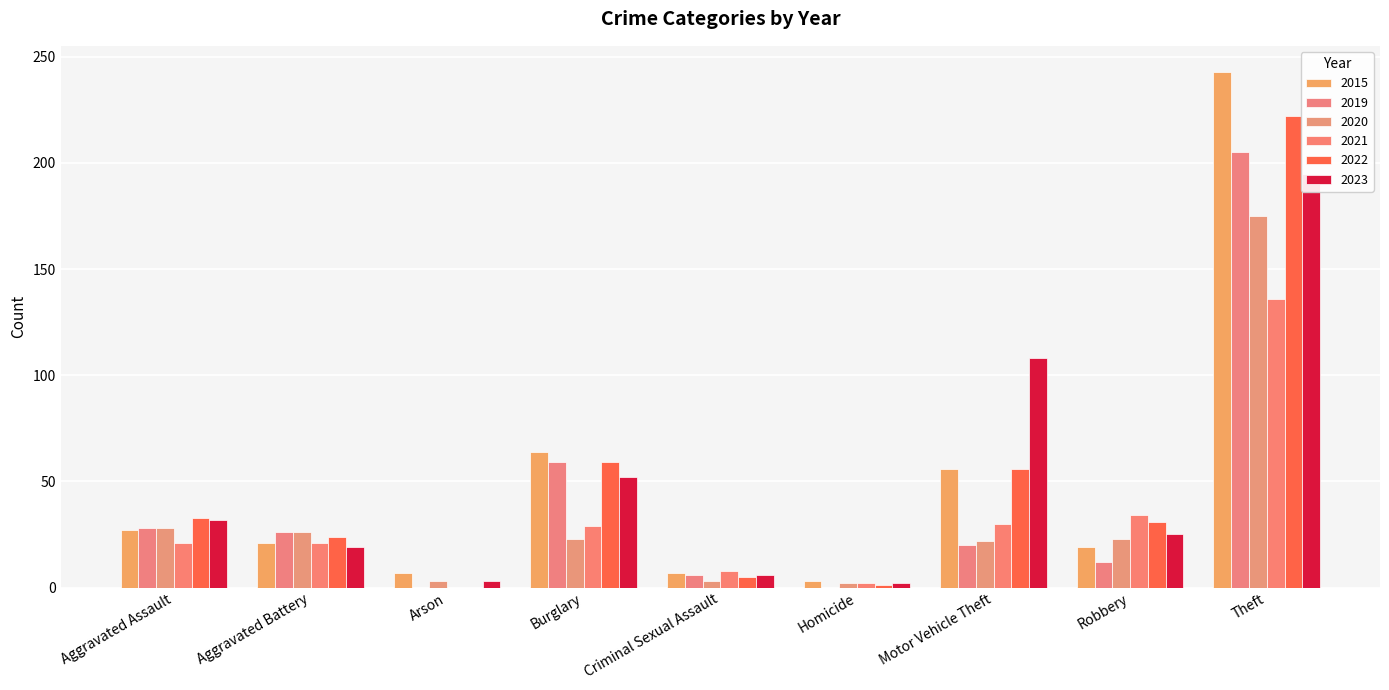

Rank the categories by 2020 value from lowest to highest.

Homicide, Arson, Criminal Sexual Assault, Motor Vehicle Theft, Burglary, Robbery, Aggravated Battery, Aggravated Assault, Theft